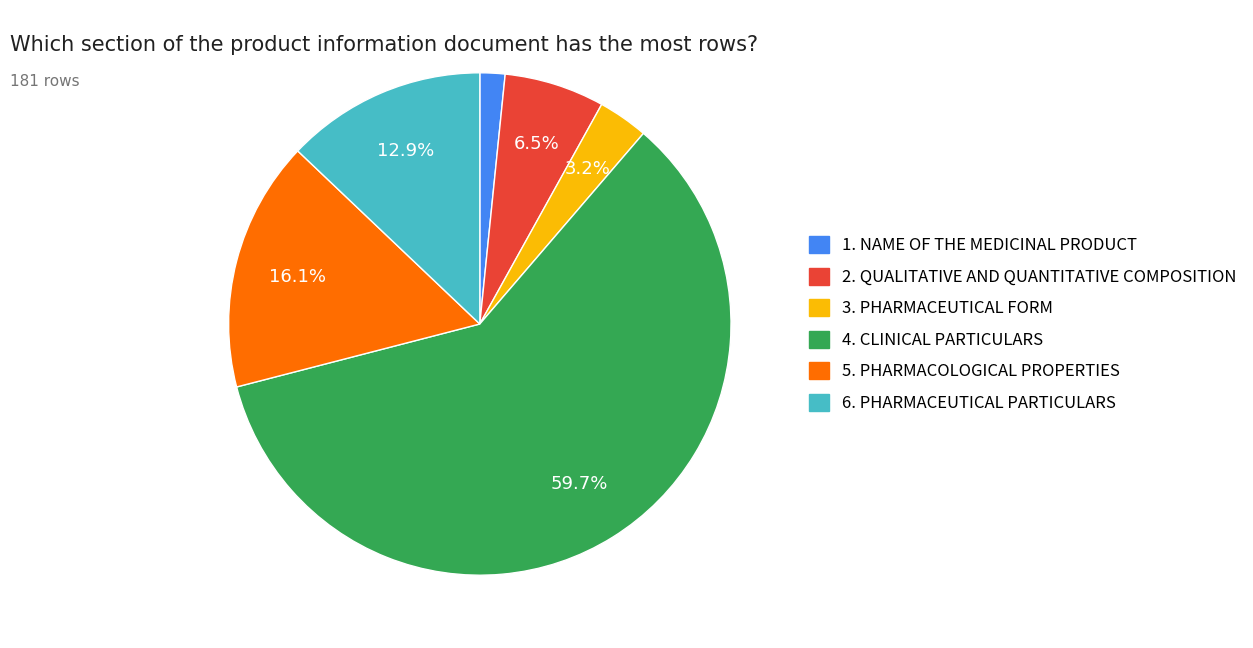

Rank the categories by value from lowest to highest.

1. NAME OF THE MEDICINAL PRODUCT, 3. PHARMACEUTICAL FORM, 2. QUALITATIVE AND QUANTITATIVE COMPOSITION, 6. PHARMACEUTICAL PARTICULARS, 5. PHARMACOLOGICAL PROPERTIES, 4. CLINICAL PARTICULARS